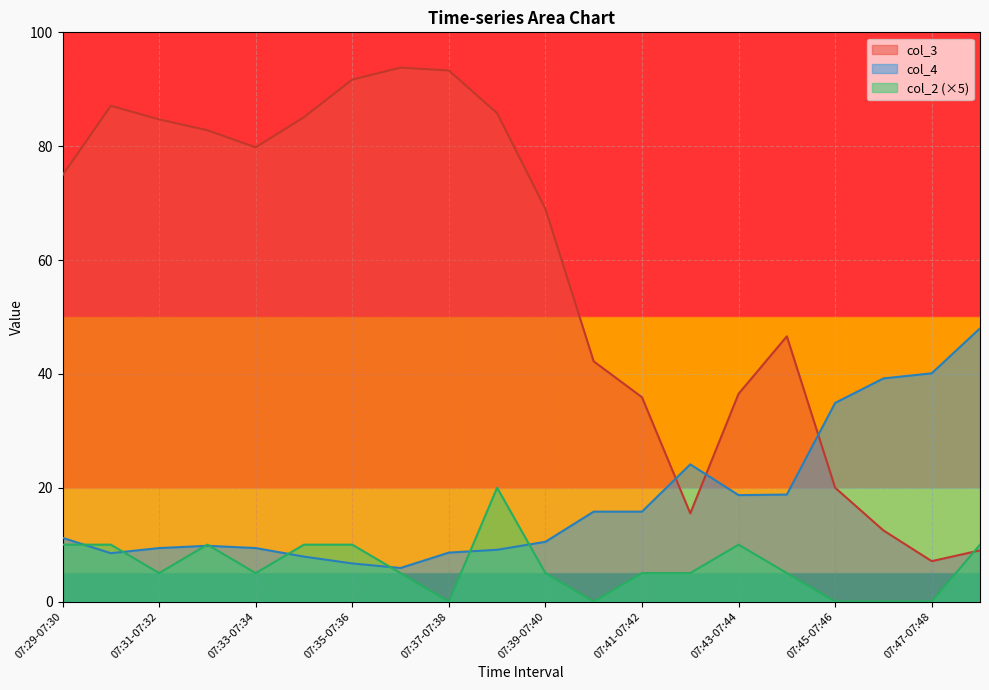

Rank the categories by col_4 value from highest to lowest.

07:48-07:49, 07:47-07:48, 07:46-07:47, 07:45-07:46, 07:42-07:43, 07:44-07:45, 07:43-07:44, 07:40-07:41, 07:41-07:42, 07:29-07:30, 07:39-07:40, 07:32-07:33, 07:31-07:32, 07:33-07:34, 07:38-07:39, 07:37-07:38, 07:30-07:31, 07:34-07:35, 07:35-07:36, 07:36-07:37